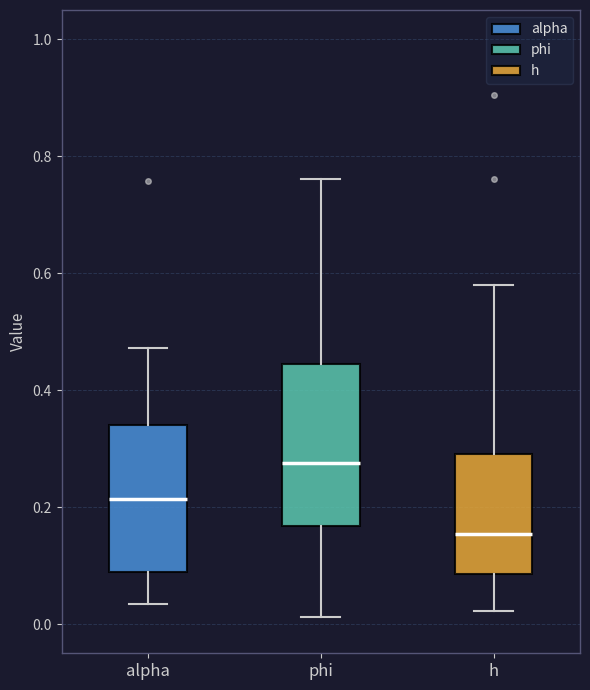

Reading left to right, transcribe this box plot: for each box, give where its median line is, the range the box spans, and where its two whiskers end, as read against the y-axis. The values are not printed on the chart, so give them approximately, as read against the axis.

alpha: median 0.22, box 0.08 to 0.34, whiskers 0.04 to 0.48
phi: median 0.28, box 0.16 to 0.44, whiskers 0.02 to 0.76
h: median 0.16, box 0.08 to 0.30, whiskers 0.02 to 0.58